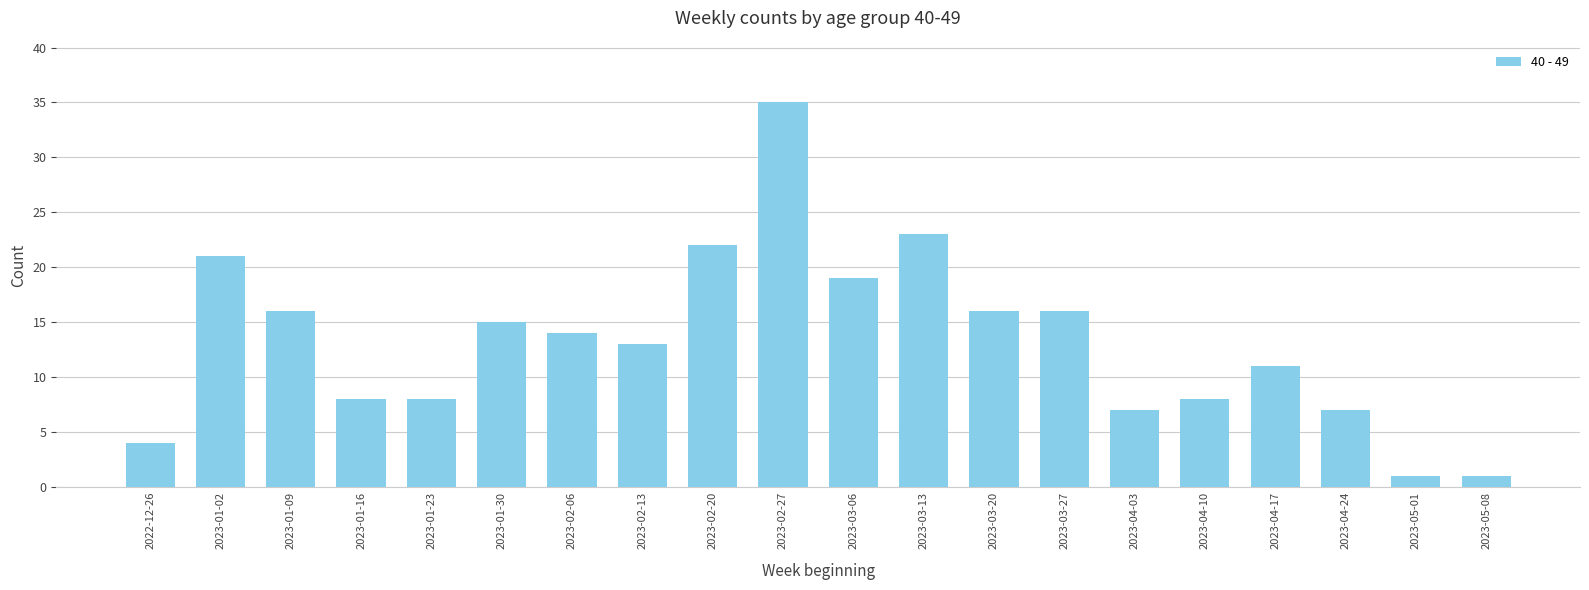

What is the change in value from 2023-03-13 to 2023-05-01?

-22